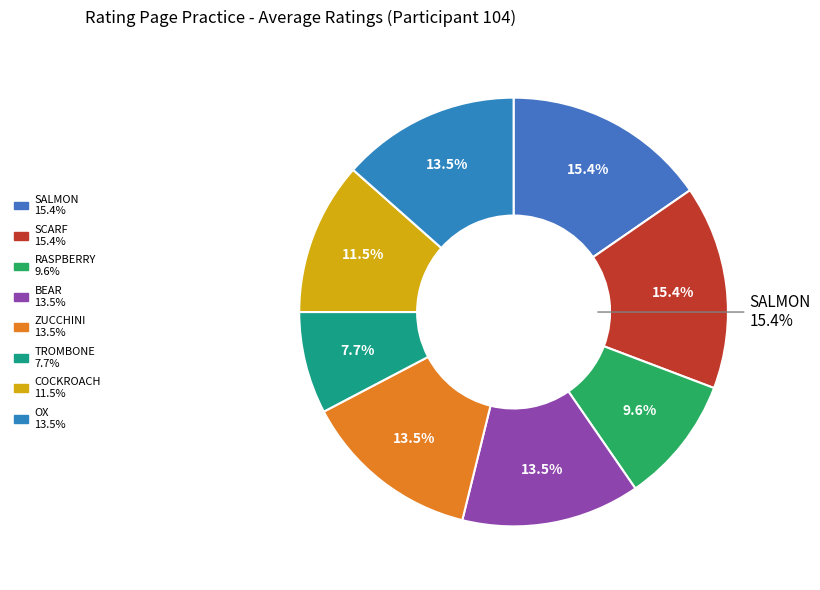

Is there any slice that represents more than half of the pie?

No